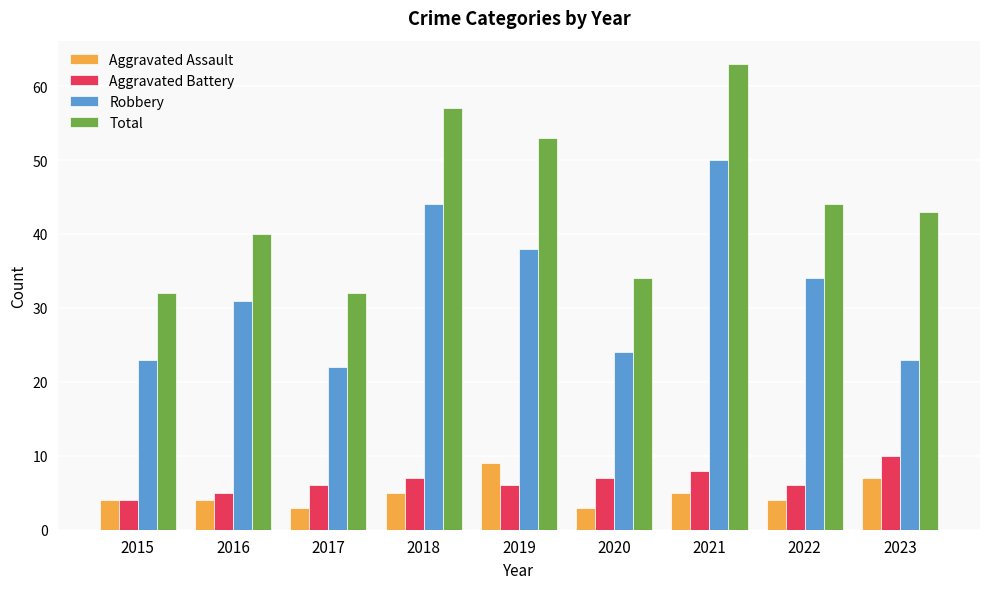

Where does the Total series first go above 43?

2018